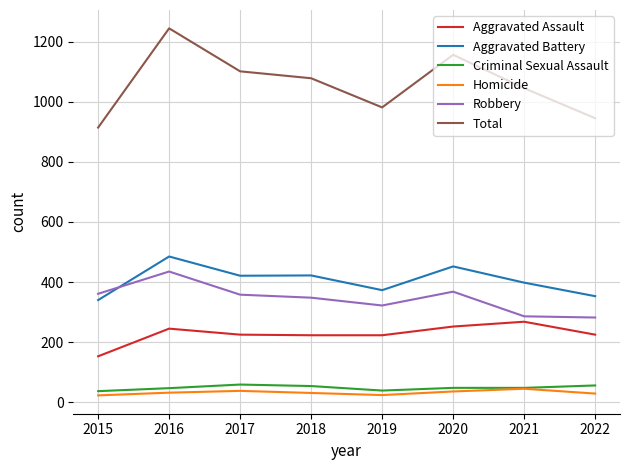

The value of Robbery at 2022 is 171. True or false?

False